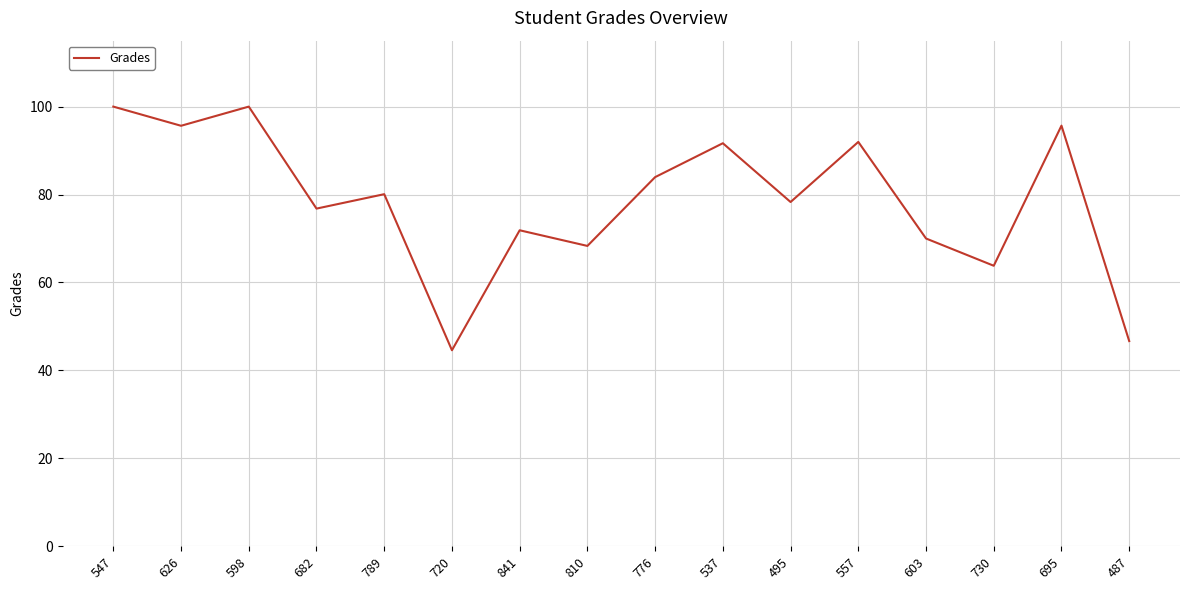

Count the number of categories in the chart.

16